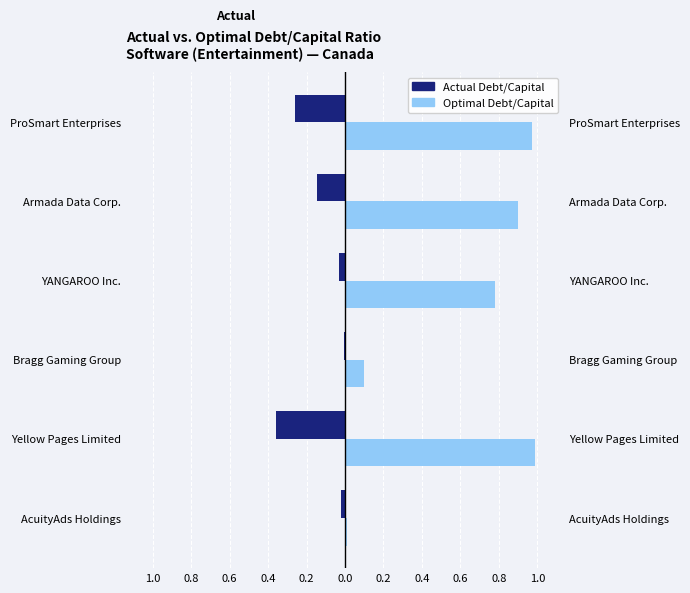

Reading right to left, list all the values displayed in this chart.

Actual Debt/Capital: -0.3	-0.1	-0.0	-0.0	-0.4	-0.0
Optimal Debt/Capital: 1.0	0.9	0.8	0.1	1.0	0.0